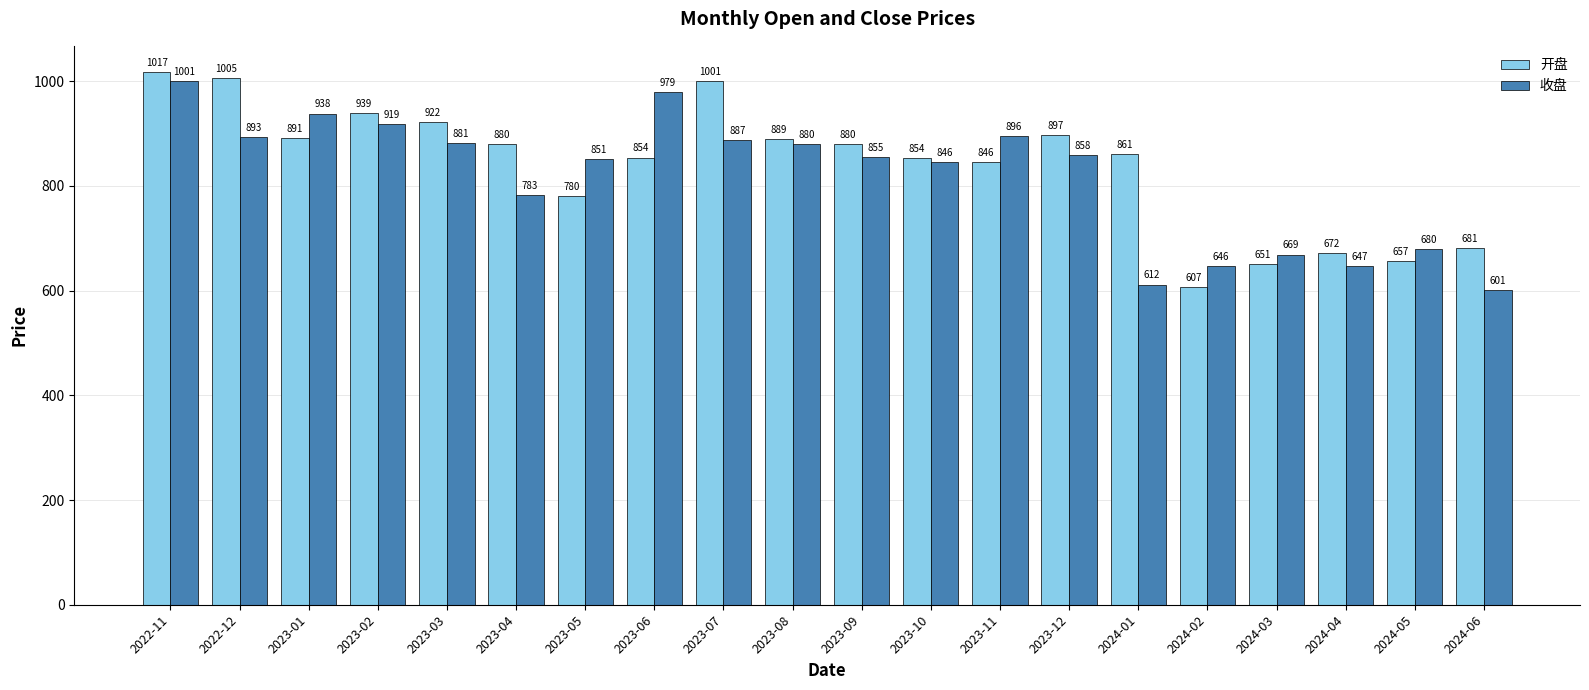

How many values in the 收盘 series are below 858?

10